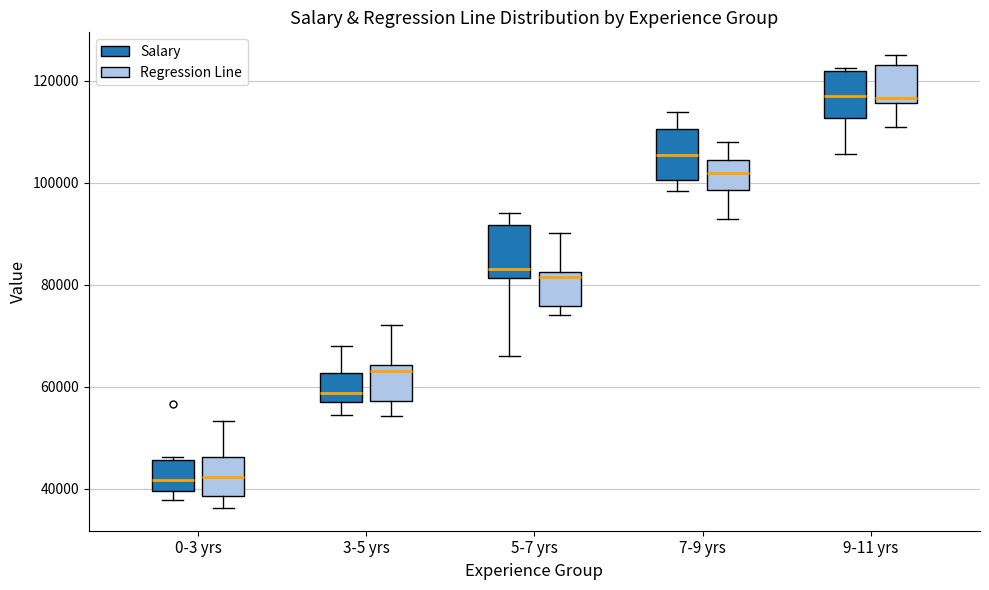

Reading left to right, transcribe this box plot: for each box, give where its median line is, the range the box spans, and where its two whiskers end, as read against the y-axis. The values are not printed on the chart, so give them approximately, as read against the axis.

0-3 yrs (Salary): median 42000, box 40000 to 46000, whiskers 38000 to 46000 (just above the box's upper edge)
0-3 yrs (Regression Line): median 42000, box 38000 to 46000, whiskers 36000 to 54000
3-5 yrs (Salary): median 58000, box 56000 to 62000, whiskers 54000 to 68000
3-5 yrs (Regression Line): median 64000 (just below the box's upper edge), box 58000 to 64000, whiskers 54000 to 72000
5-7 yrs (Salary): median 84000, box 82000 to 92000, whiskers 66000 to 94000
5-7 yrs (Regression Line): median 82000 (just below the box's upper edge), box 76000 to 82000, whiskers 74000 to 90000
7-9 yrs (Salary): median 106000, box 100000 to 110000, whiskers 98000 to 114000
7-9 yrs (Regression Line): median 102000, box 98000 to 104000, whiskers 92000 to 108000
9-11 yrs (Salary): median 116000, box 112000 to 122000, whiskers 106000 to 122000
9-11 yrs (Regression Line): median 116000 (just above the box's lower edge), box 116000 to 124000, whiskers 110000 to 126000